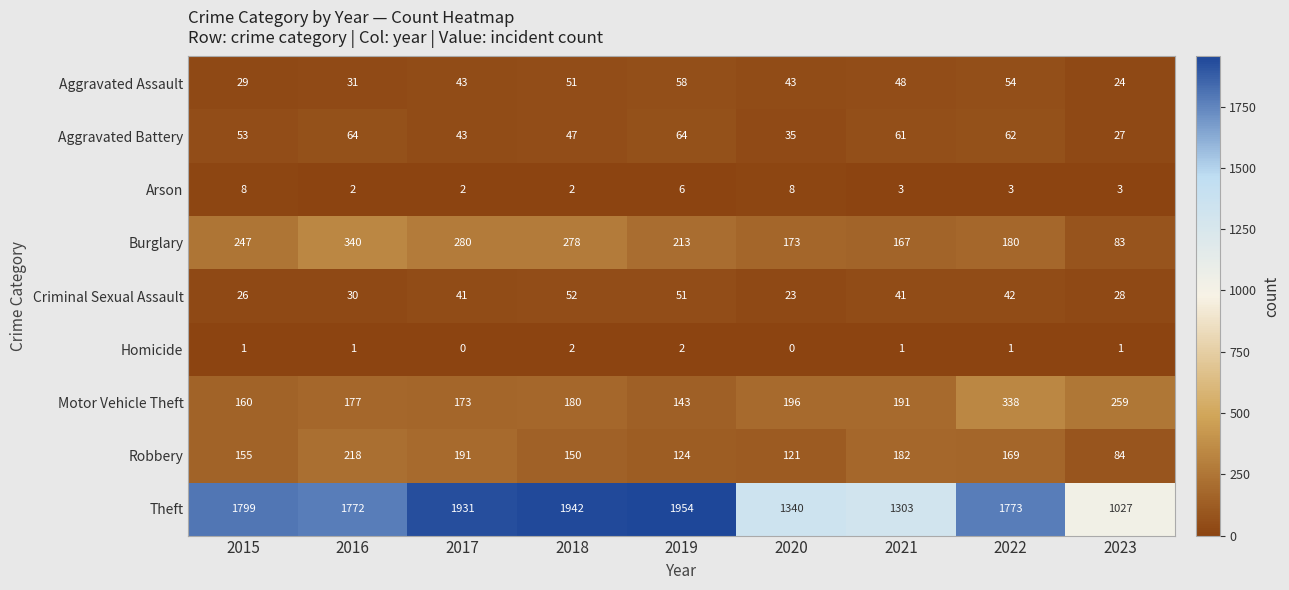

What is the total value across all series at 2023?

1536